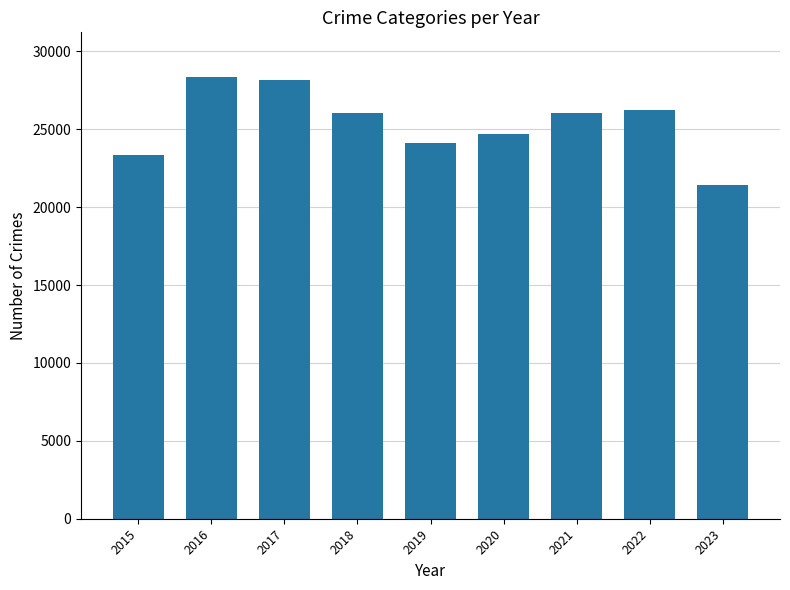

What is the sum of the values at 2023 and 2018?

47458